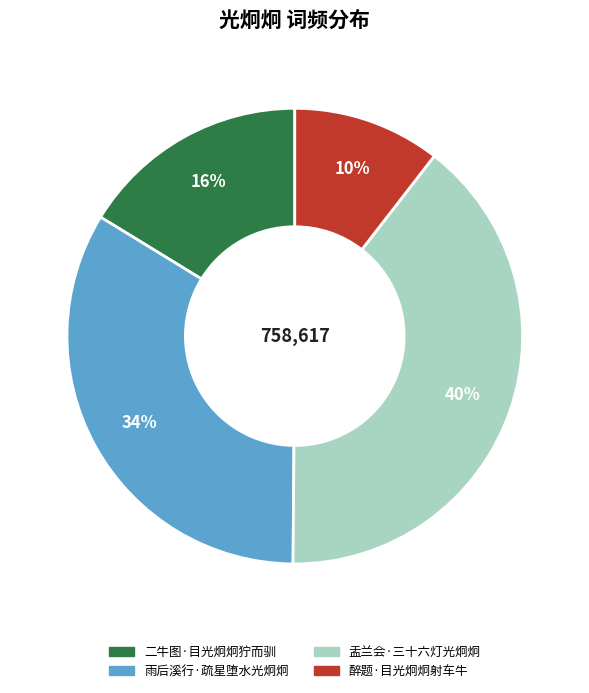

What percentage is the 二牛图·目光炯炯狞而驯 slice, to the nearest percent?

16%